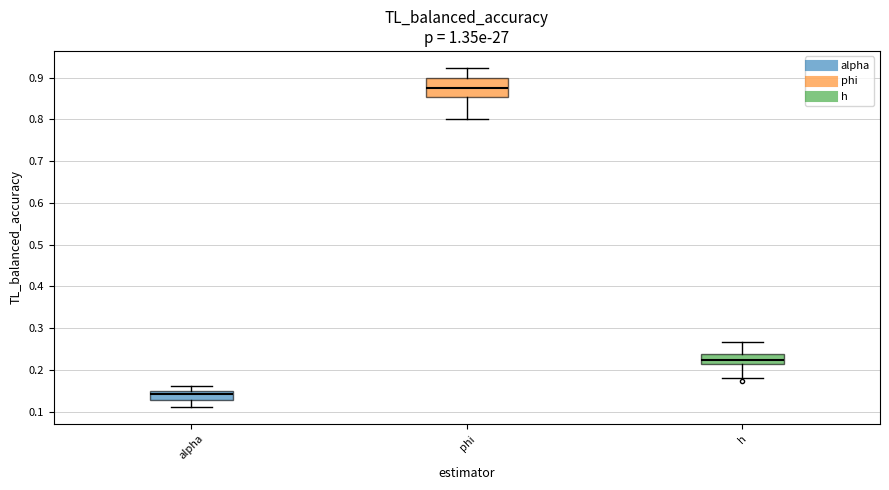

Which box's median line is the lowest?

alpha